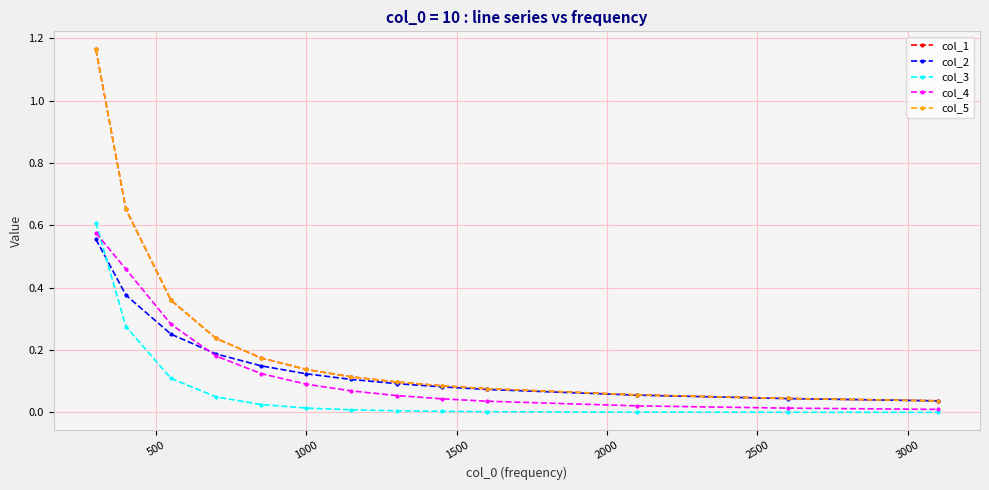

Is this an area chart (filled region under the line)?

No